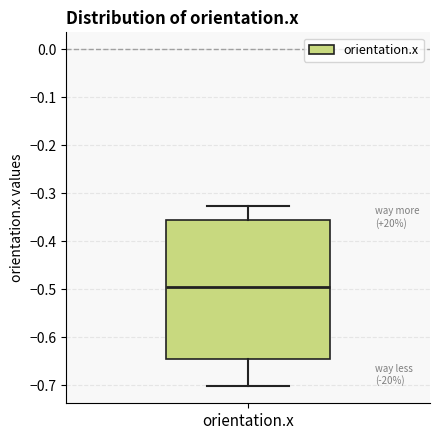

Transcribe this box plot: give where the median line is, the range the box spans, and where the two whiskers end, as read against the y-axis. The values are not printed on the chart, so give them approximately, as read against the axis.

median -0.50, box -0.65 to -0.36, whiskers -0.70 to -0.33